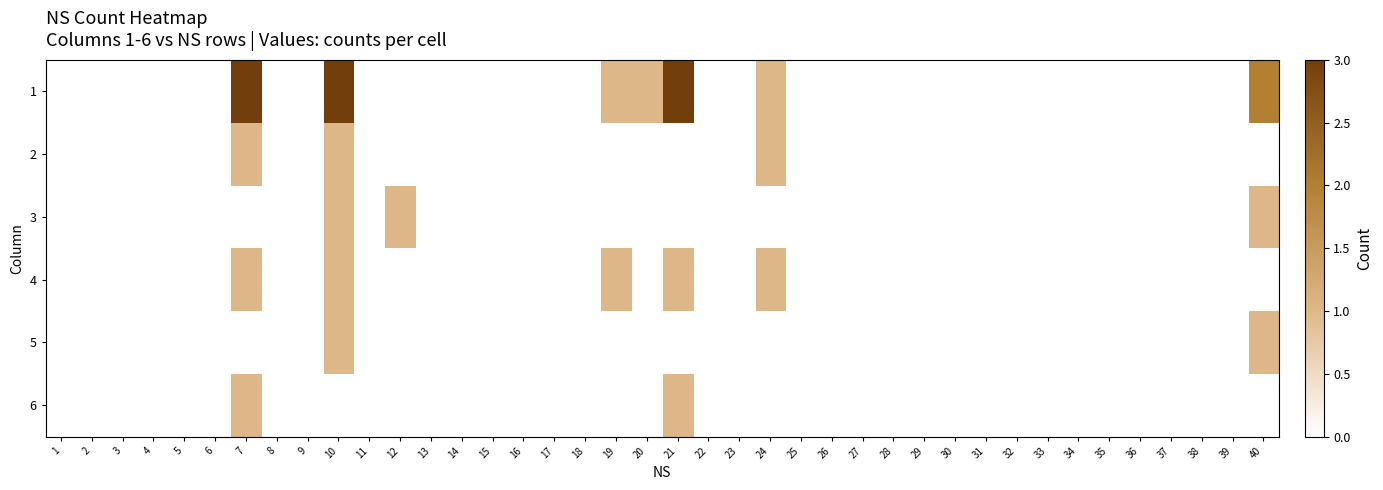

At which category is the sum across all series the highest?

10